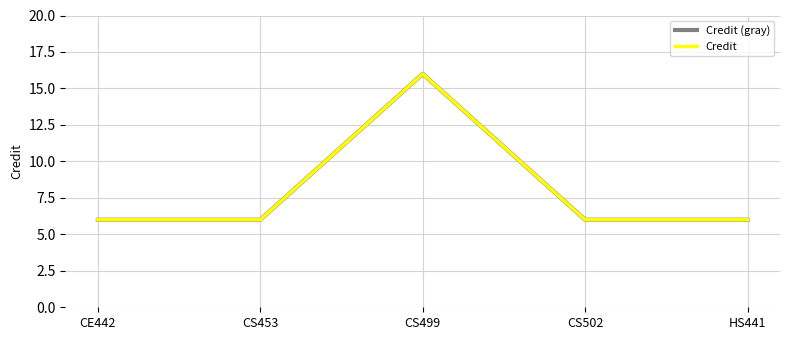

Does the chart display data point markers on the line(s)?

No